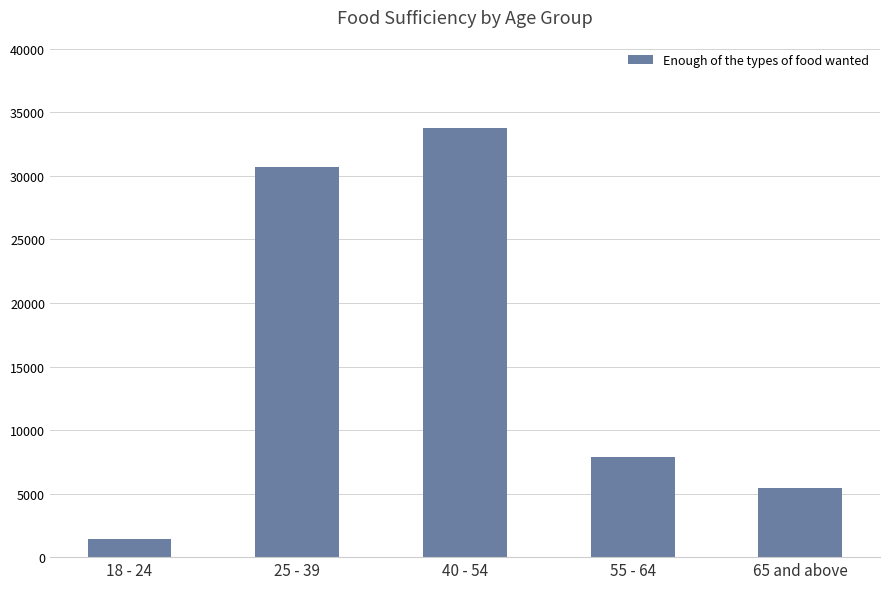

List the labels in order of value, largest first.

40 - 54, 25 - 39, 55 - 64, 65 and above, 18 - 24